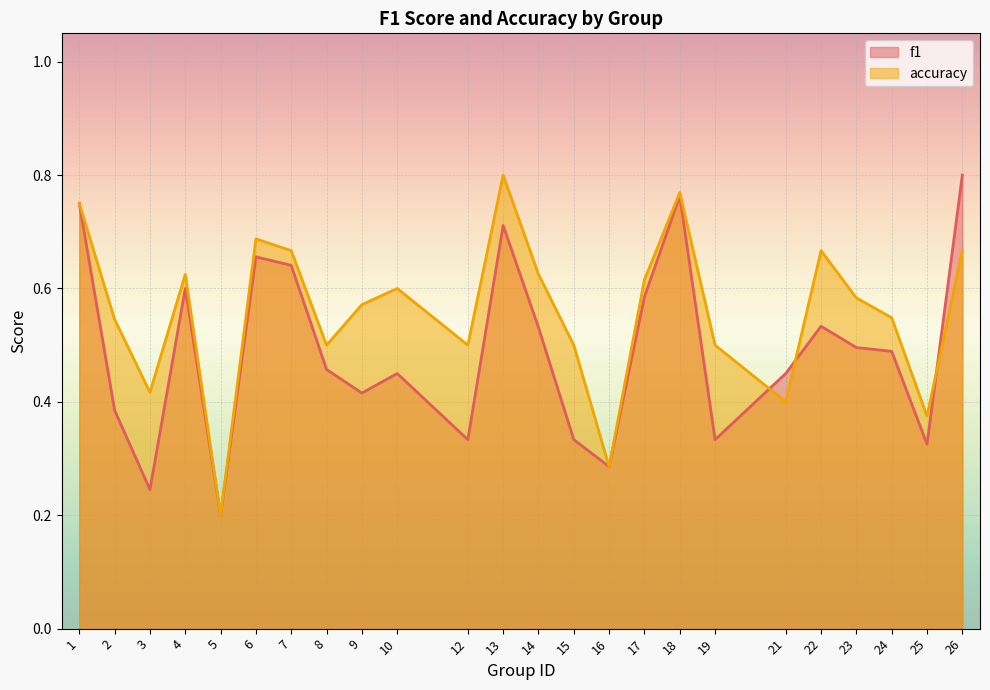

Where is the first local maximum for accuracy?

4